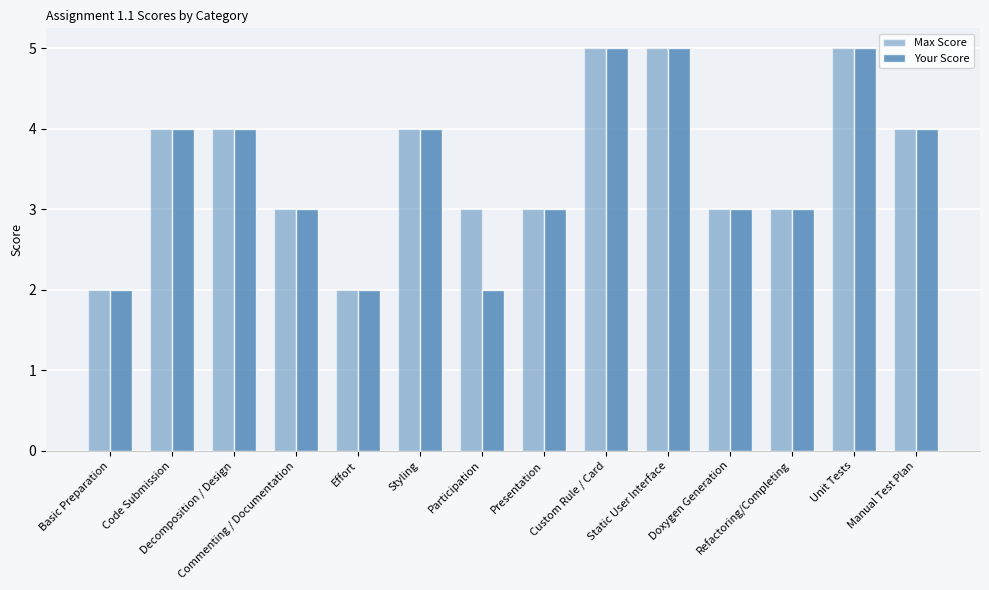

How many groups of bars are there?

14